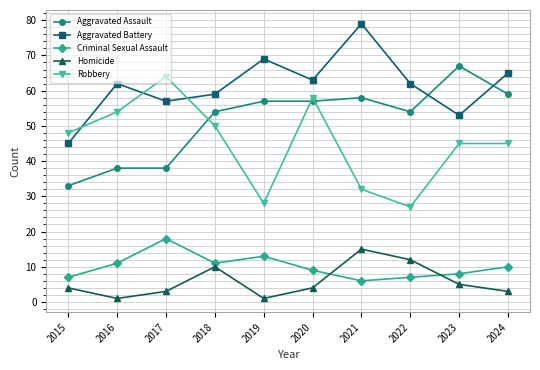

What are all the series names shown in the legend?

Aggravated Assault, Aggravated Battery, Criminal Sexual Assault, Homicide, Robbery